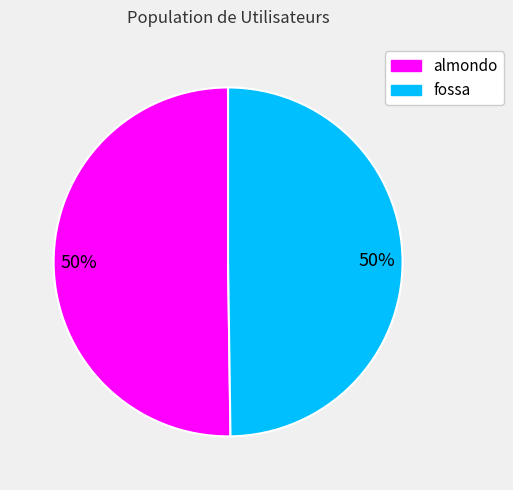

How many slices are in this pie chart?

2